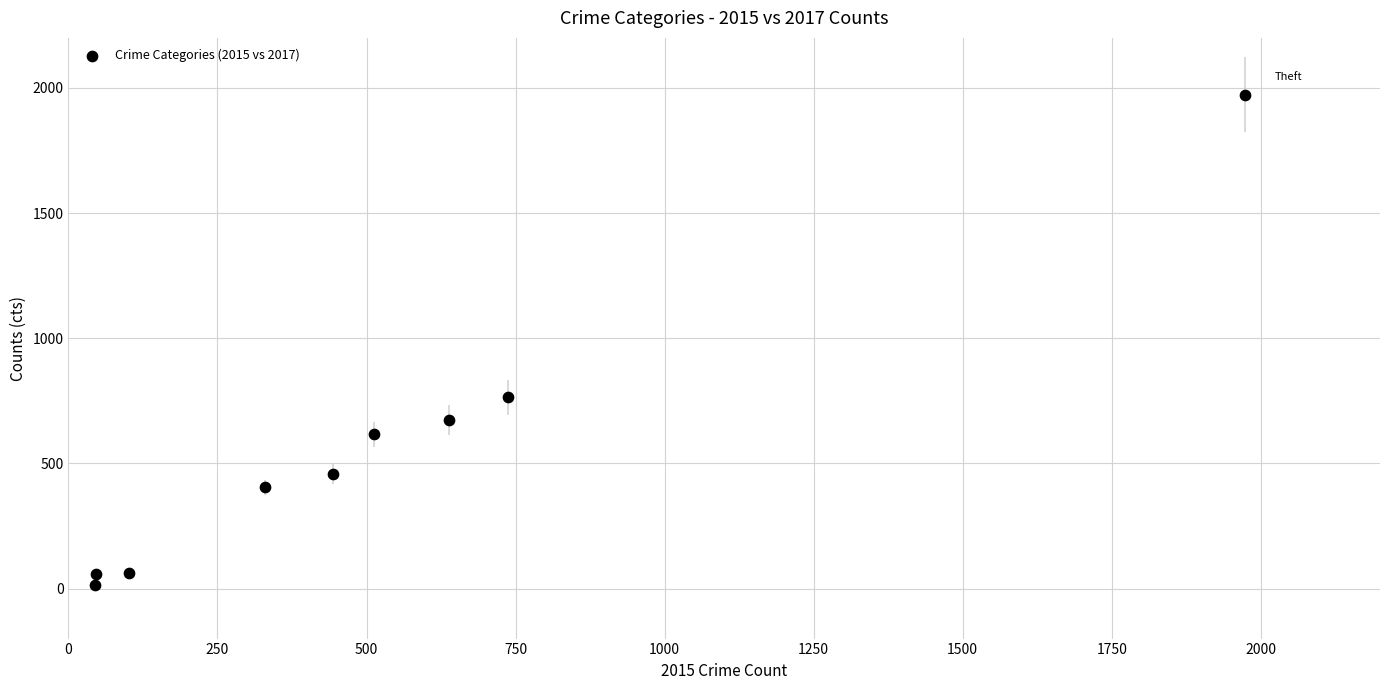

What is the average X value?

536.6